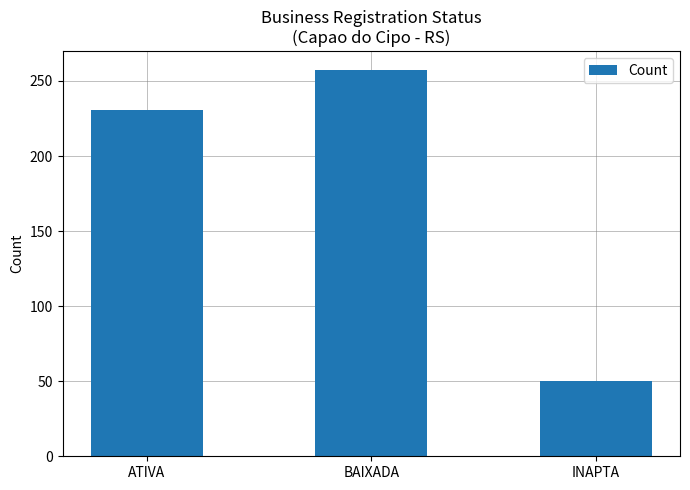

True or false: the data shows 231 at ATIVA.

True